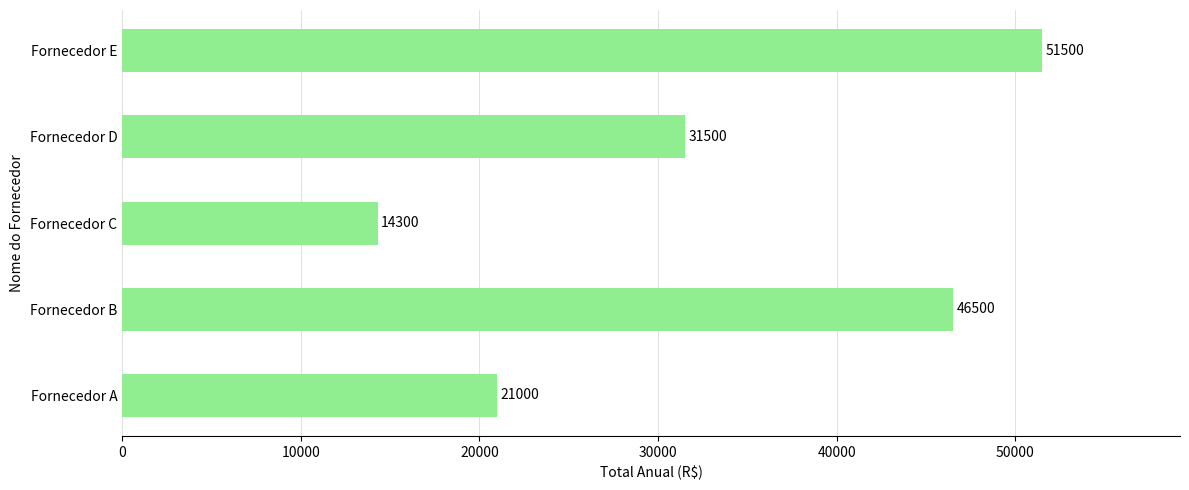

Count the number of data series in this chart.

1